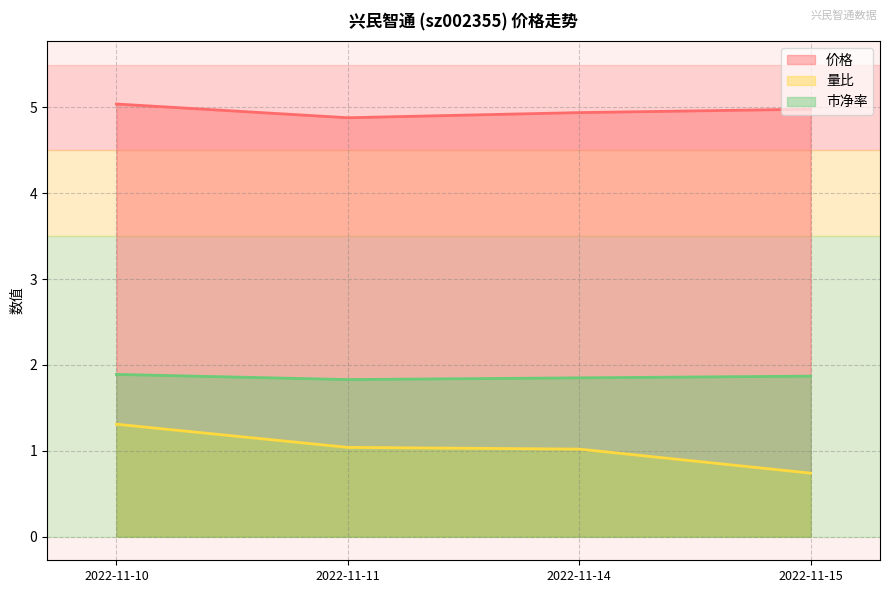

Which series has the widest spread of values?

量比